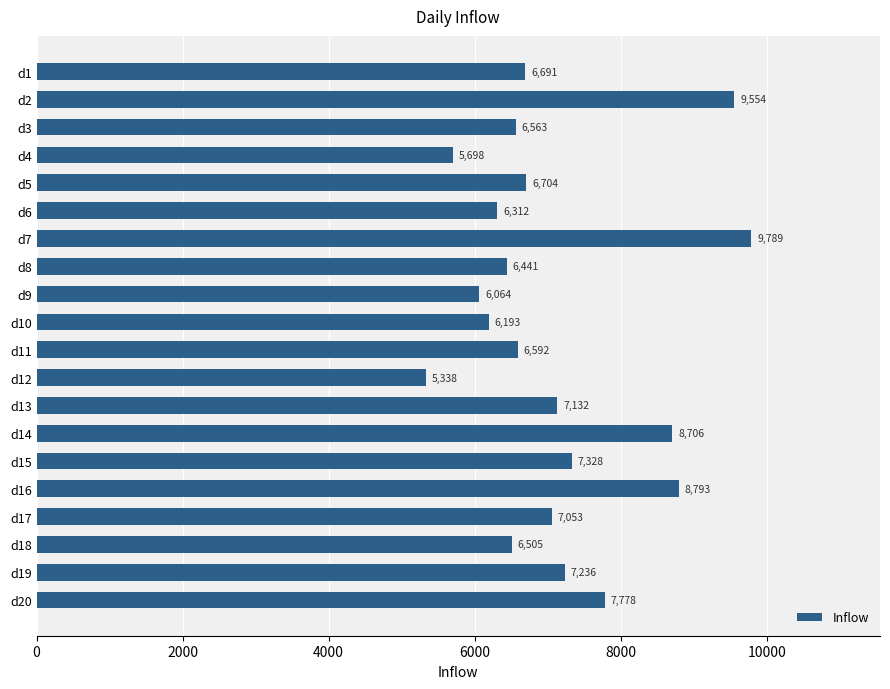

What is the maximum value shown in the chart?

9789